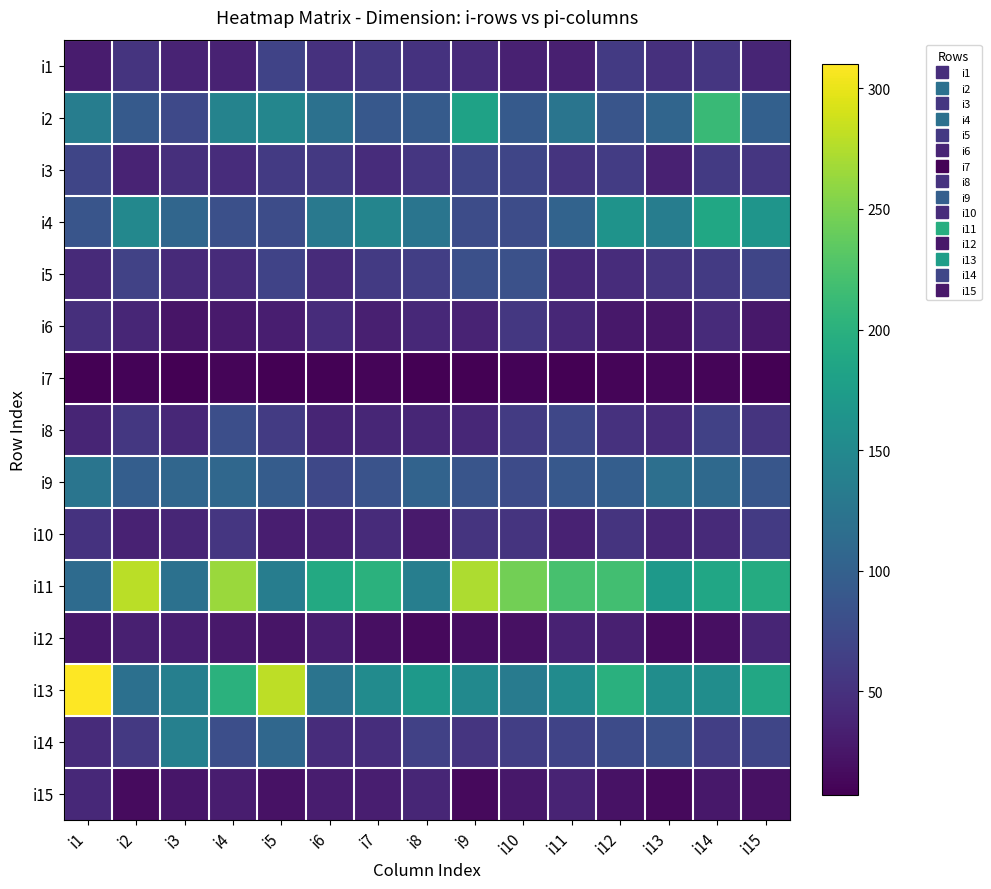

What is the smallest value displayed?

7